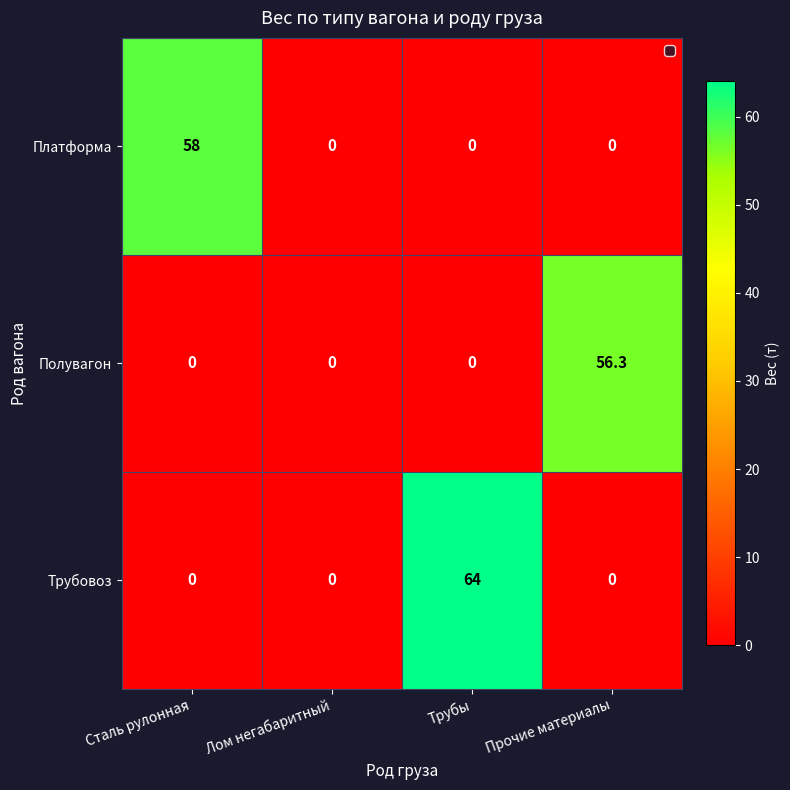

What is the sum of the Платформа values at Прочие материалы and Сталь рулонная?

58.0